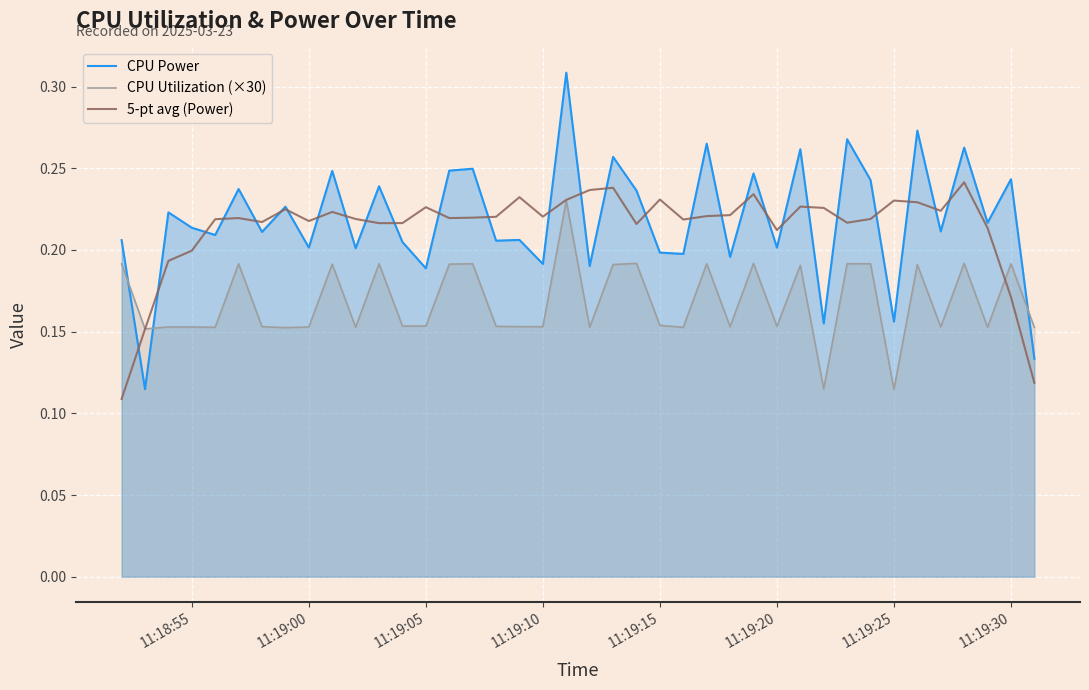

Reading left to right, list all the values displayed in this chart.

CPU Power: 0.2	0.1	0.2	0.2	0.2	0.2	0.2	0.2	0.2	0.2	0.2	0.2	0.2	0.2	0.2	0.2	0.2	0.2	0.2	0.3	0.2	0.3	0.2	0.2	0.2	0.3	0.2	0.2	0.2	0.3	0.2	0.3	0.2	0.2	0.3	0.2	0.3	0.2	0.2	0.1
CPU Utilization (×30): 0.2	0.2	0.2	0.2	0.2	0.2	0.2	0.2	0.2	0.2	0.2	0.2	0.2	0.2	0.2	0.2	0.2	0.2	0.2	0.2	0.2	0.2	0.2	0.2	0.2	0.2	0.2	0.2	0.2	0.2	0.1	0.2	0.2	0.1	0.2	0.2	0.2	0.2	0.2	0.2
5-pt avg (Power): 0.1	0.2	0.2	0.2	0.2	0.2	0.2	0.2	0.2	0.2	0.2	0.2	0.2	0.2	0.2	0.2	0.2	0.2	0.2	0.2	0.2	0.2	0.2	0.2	0.2	0.2	0.2	0.2	0.2	0.2	0.2	0.2	0.2	0.2	0.2	0.2	0.2	0.2	0.2	0.1